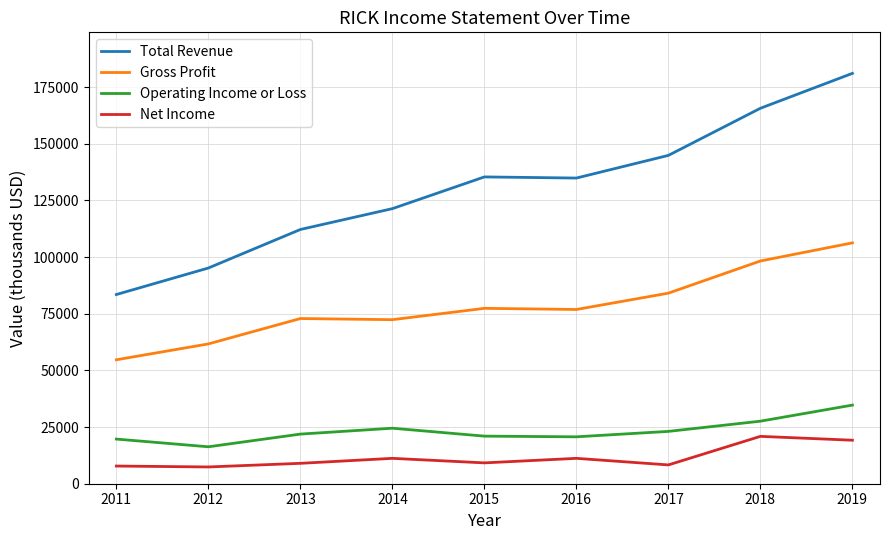

True or false: Net Income has a value of 18444 at 2016.

False